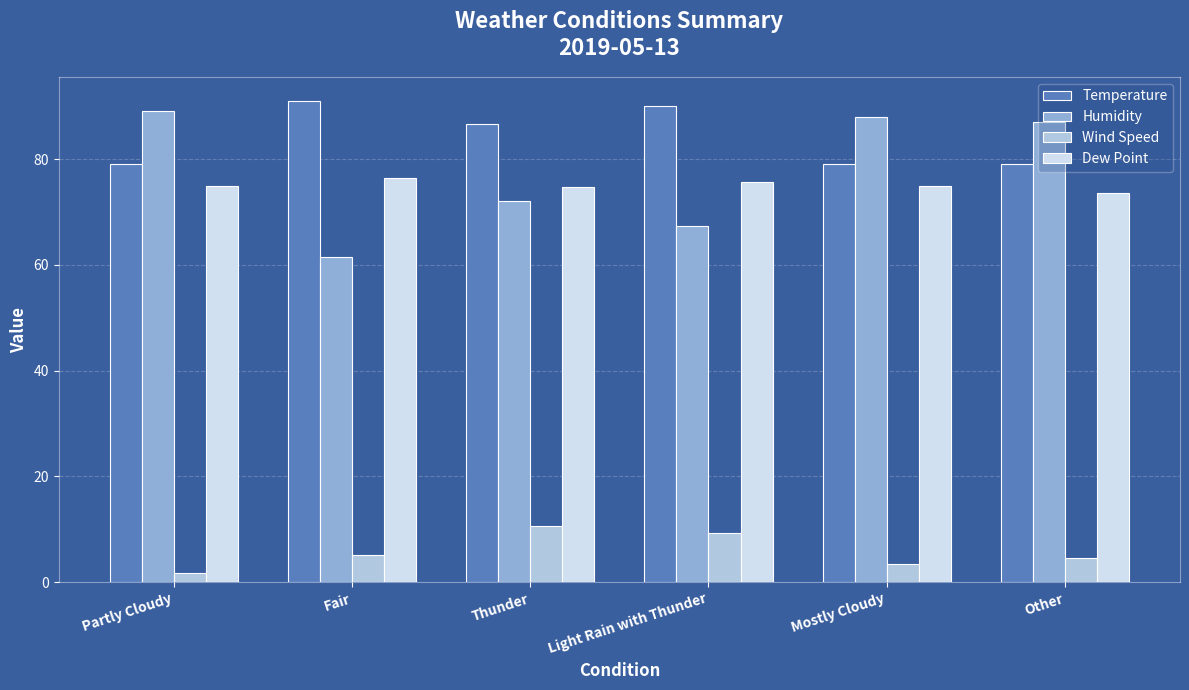

Is the value of Dew Point at Fair greater than the value of Humidity at Light Rain with Thunder?

Yes